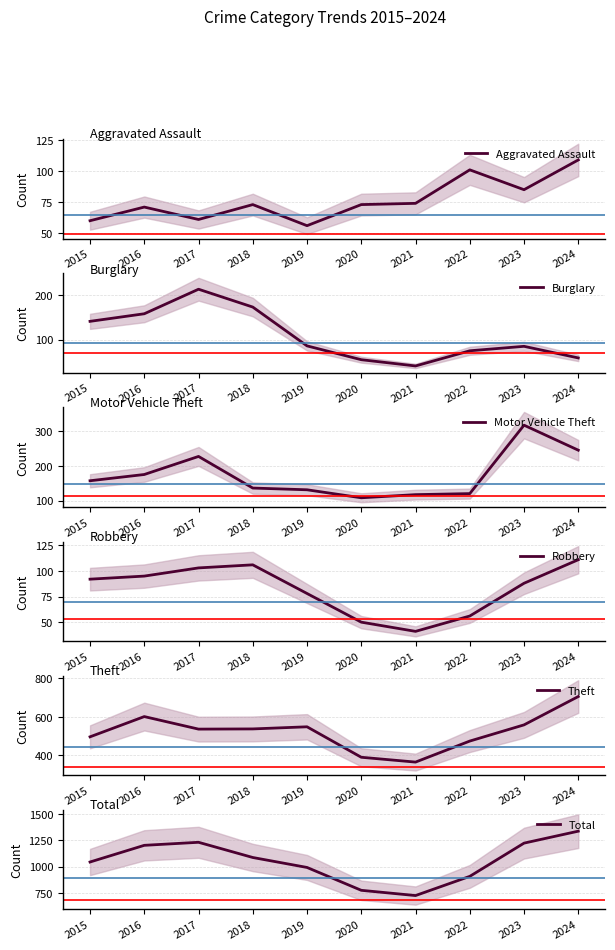

What is the difference between the maximum and minimum values in the Robbery series?

70